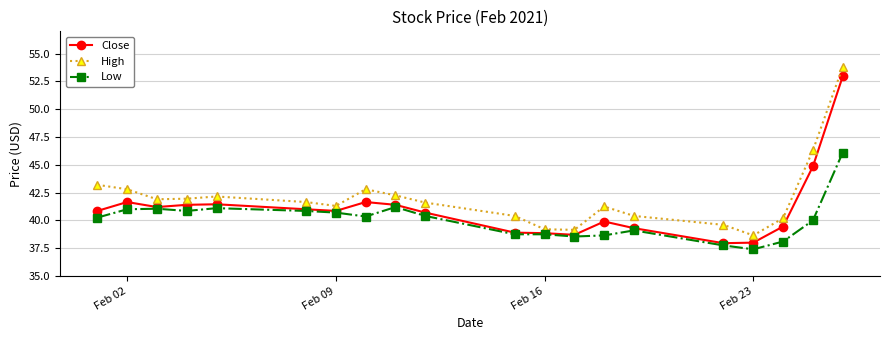

Which series has the largest total across all categories?

High